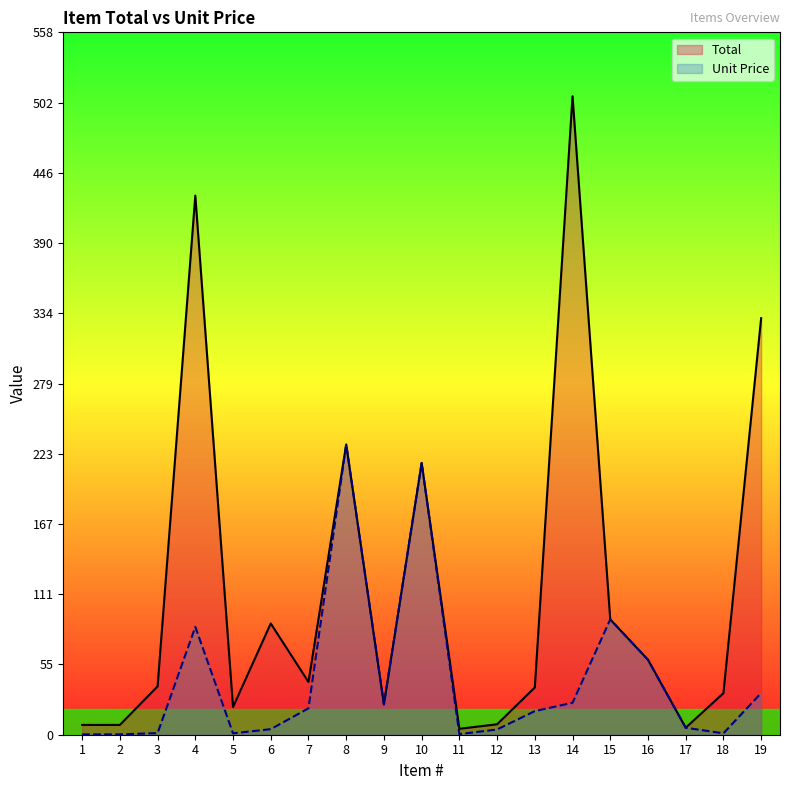

At which category does Total reach its first local valley?

5